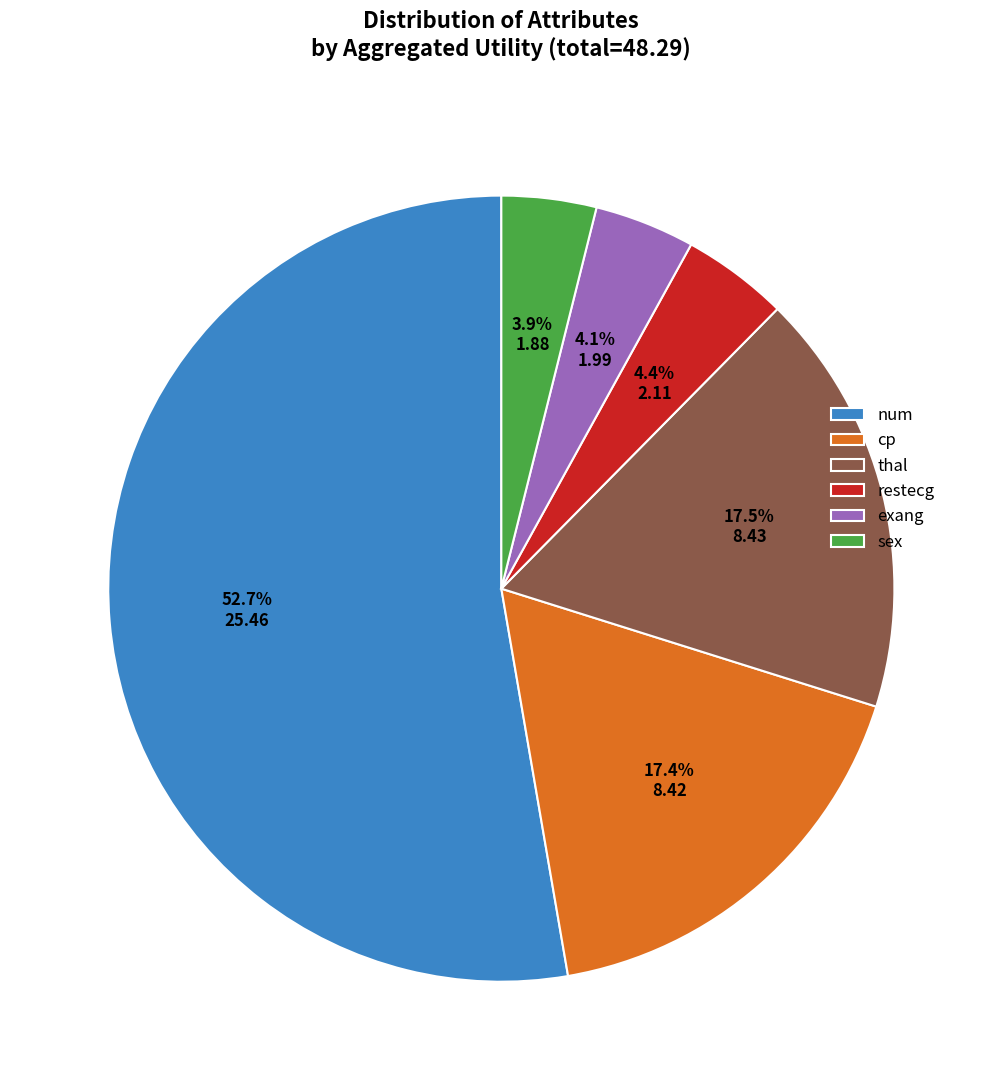

To the nearest percent, what is the difference between the largest and smallest slice percentages?

49%